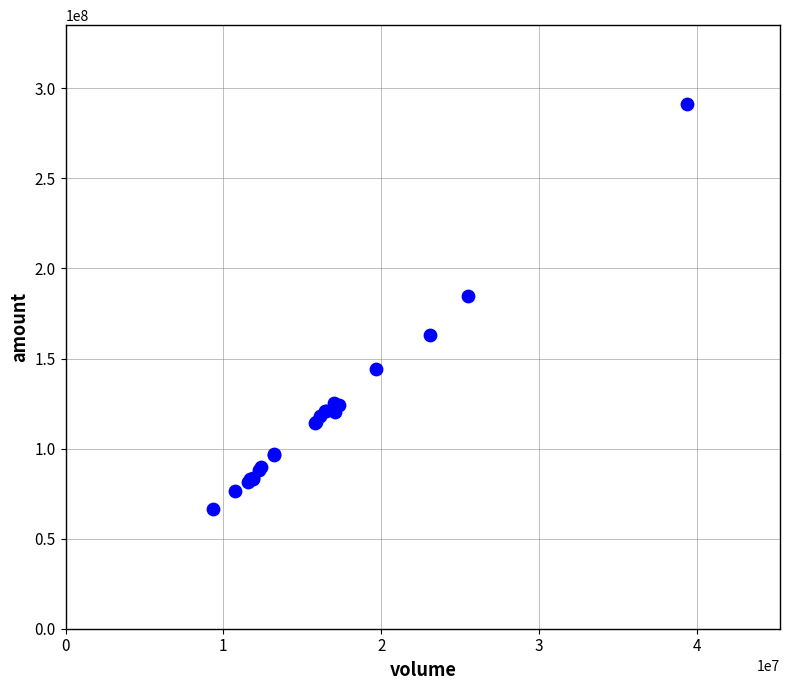

What Y value in the scatter plot is closest to 178791439?

184725506.6